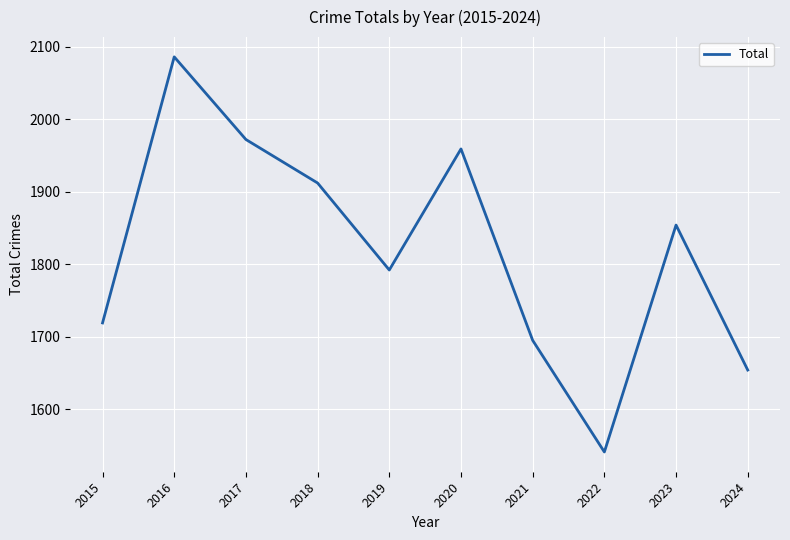

Where is the first local minimum?

2019